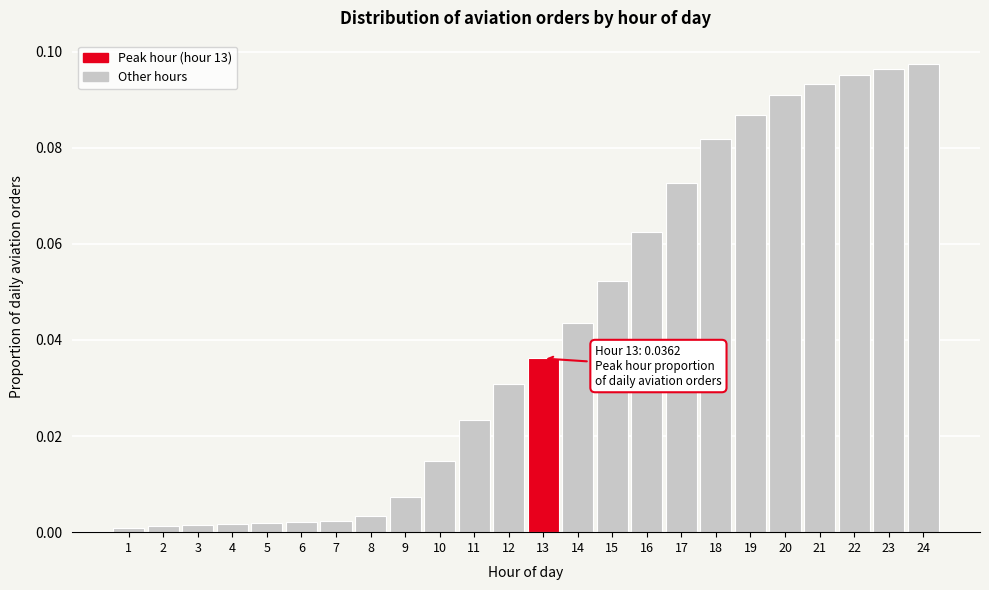

True or false: the data shows 0.0 at 1.

True